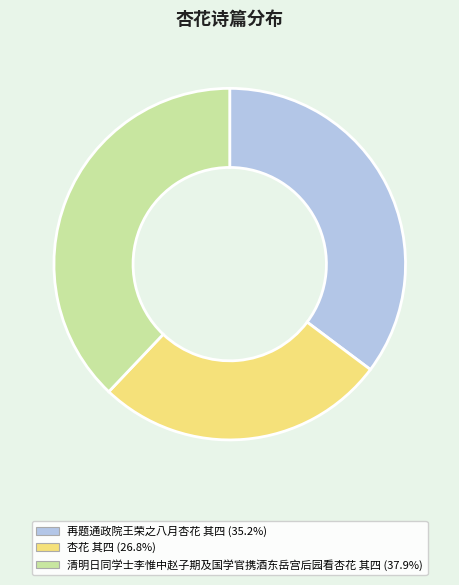

Which has a higher value, 清明日同学士李惟中赵子期及国学官携酒东岳宫后园看杏花 其四 or 杏花 其四?

清明日同学士李惟中赵子期及国学官携酒东岳宫后园看杏花 其四